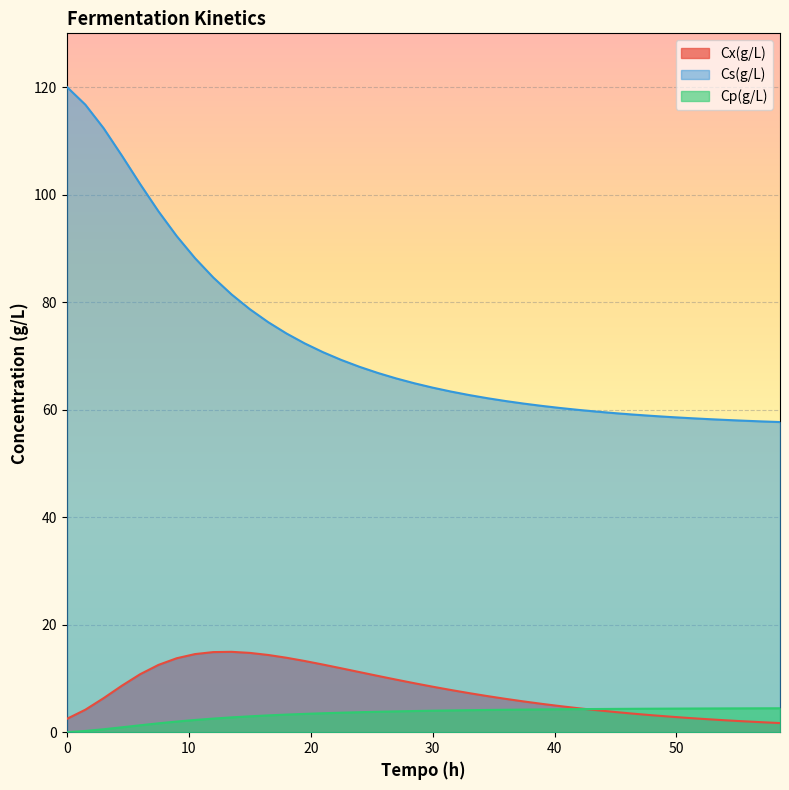

Which series has the largest range (max minus min)?

Cs(g/L)